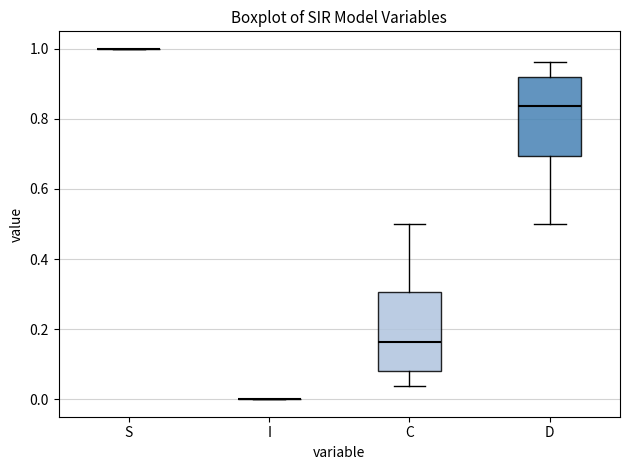

Reading left to right, read every box against the y-axis: the position of its median line, the range the box covers, and the ends of its whiskers. The values are not printed on the chart, so give them approximately, as read against the axis.

S: box collapsed to a line at 1.00, whiskers 1.00 to 1.00
I: box collapsed to a line at 0.00, whiskers 0.00 to 0.00
C: median 0.16, box 0.08 to 0.30, whiskers 0.04 to 0.50
D: median 0.84, box 0.70 to 0.92, whiskers 0.50 to 0.96